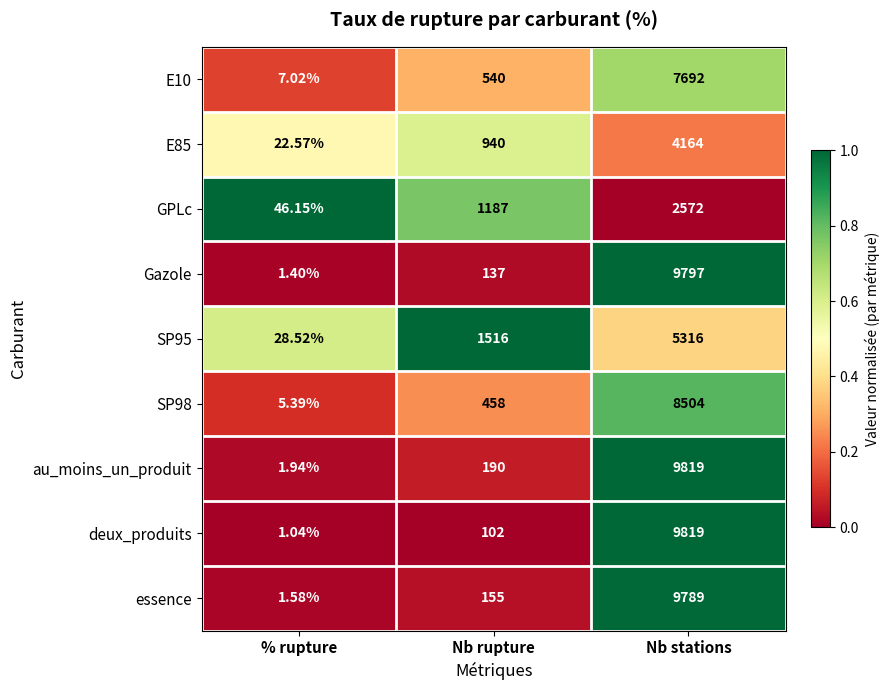

Rank the categories by GPLc value from lowest to highest.

% rupture, Nb rupture, Nb stations